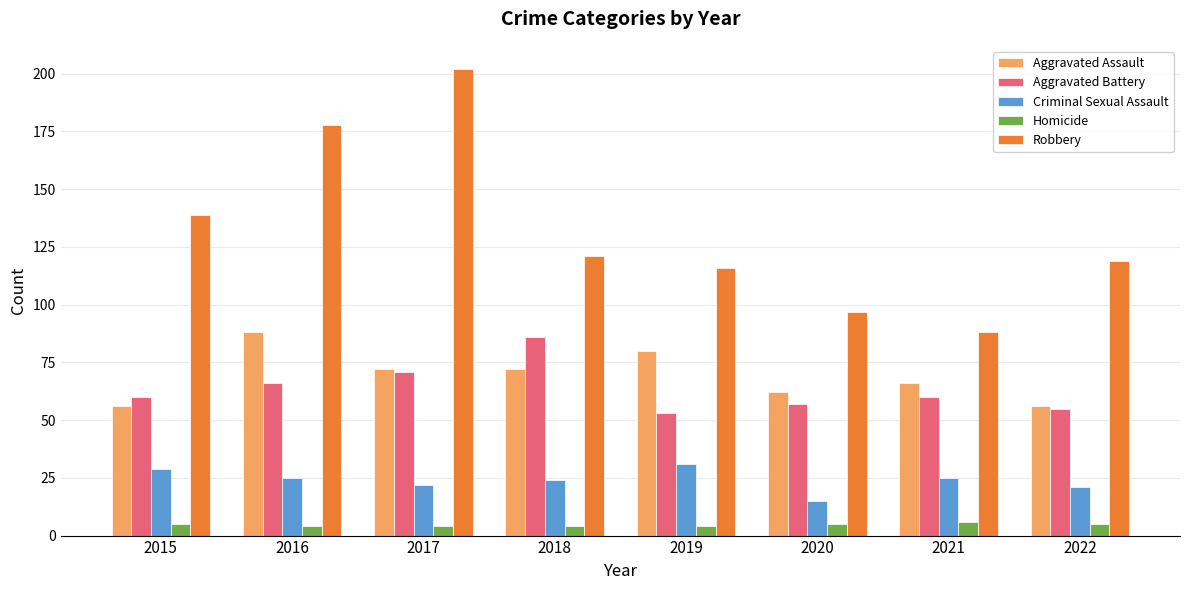

The Robbery series shows 66 at 2016. True or false?

False